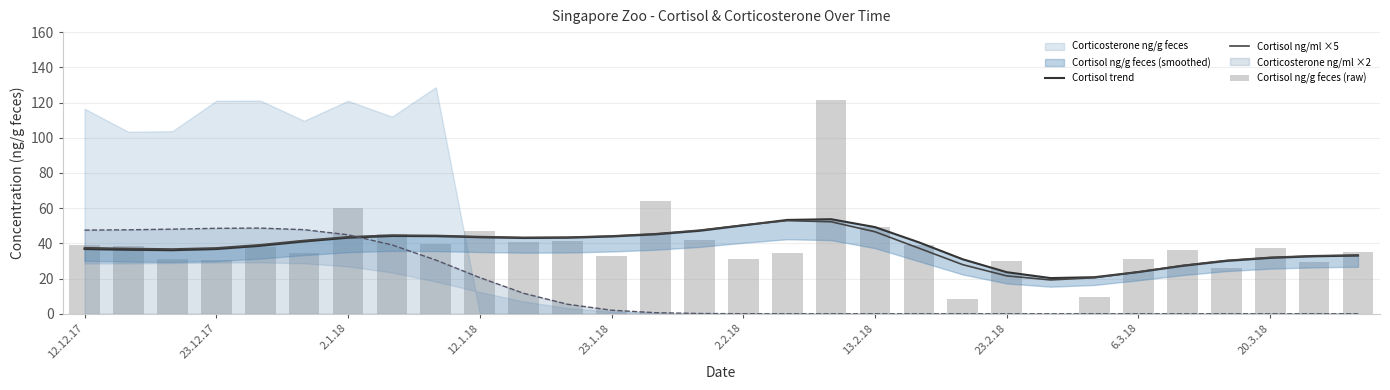

What is the minimum value for Cortisol ng/ml ×5?

19.2